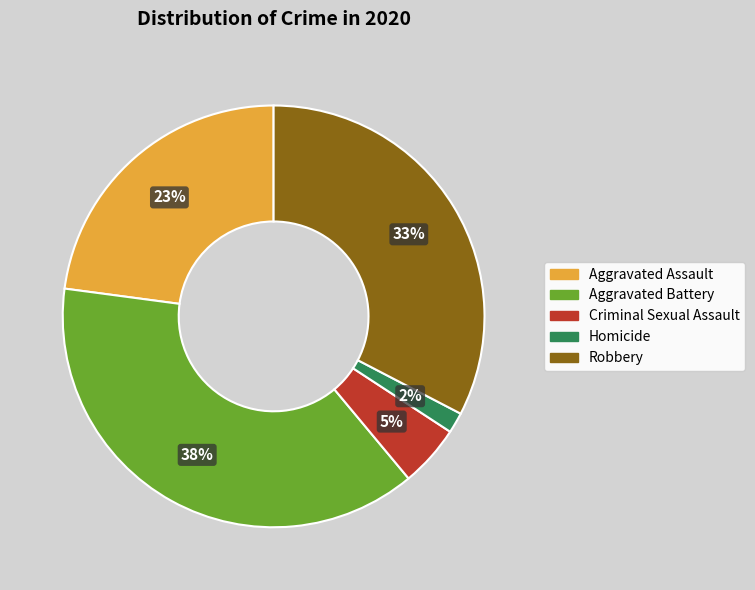

Which has a higher value, Homicide or Robbery?

Robbery